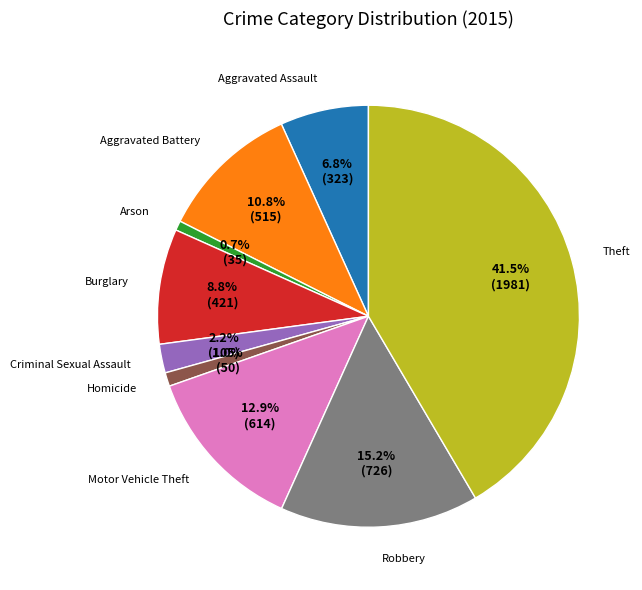

To the nearest percent, what is the average slice percentage?

11%